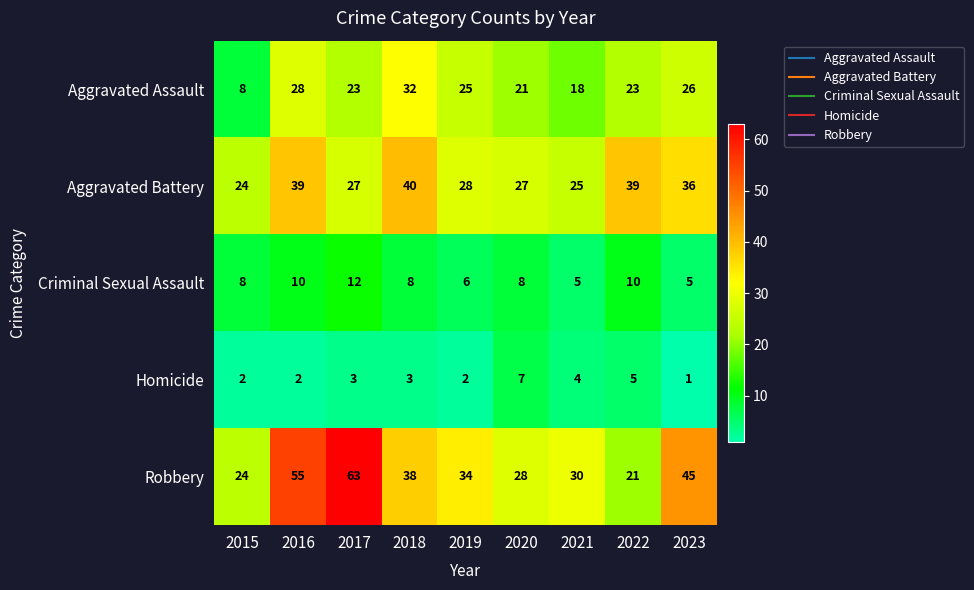

How many Criminal Sexual Assault values are between 6 and 10?

6